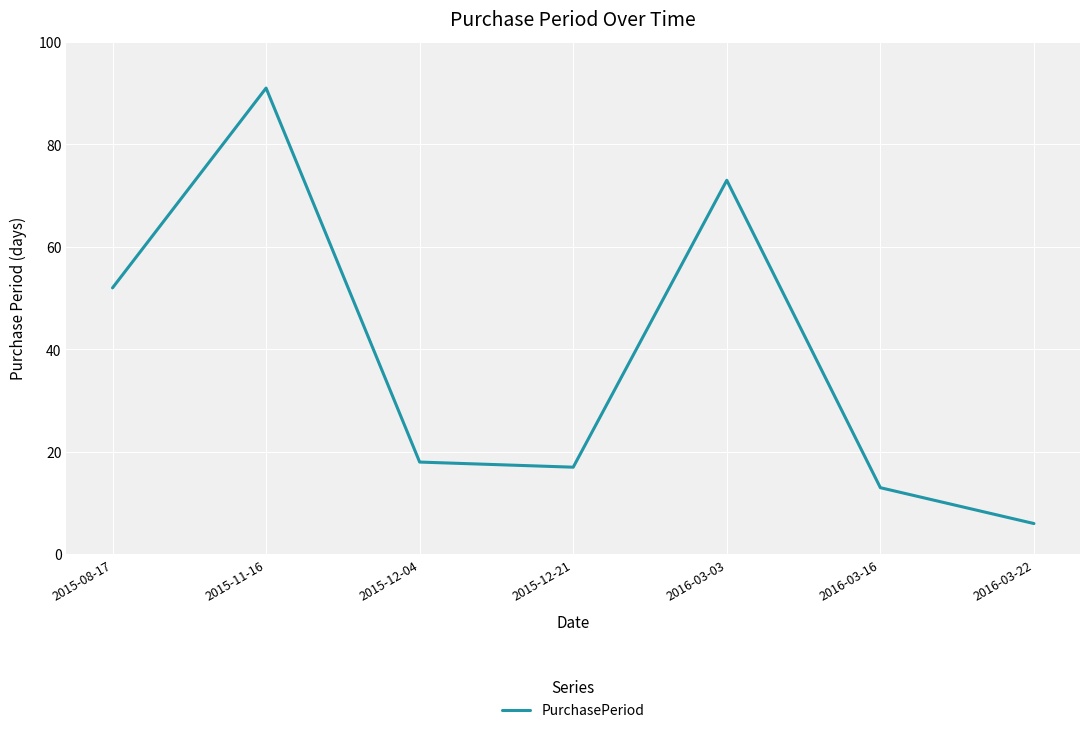

What is the ratio of the value at 2016-03-03 to the value at 2015-08-17?

1.4